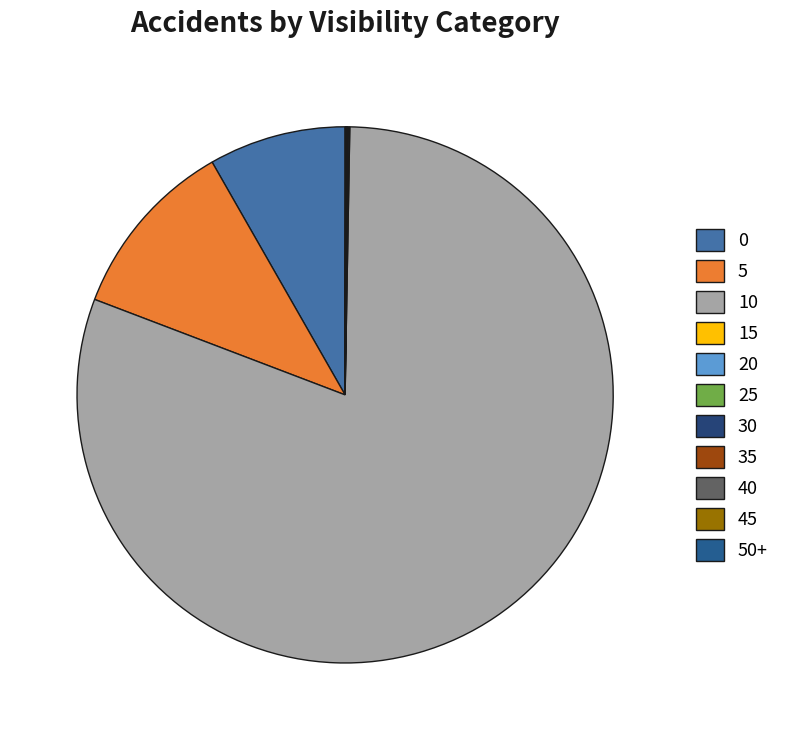

Combined, what portion of the pie is 30 and 15?

0.1%